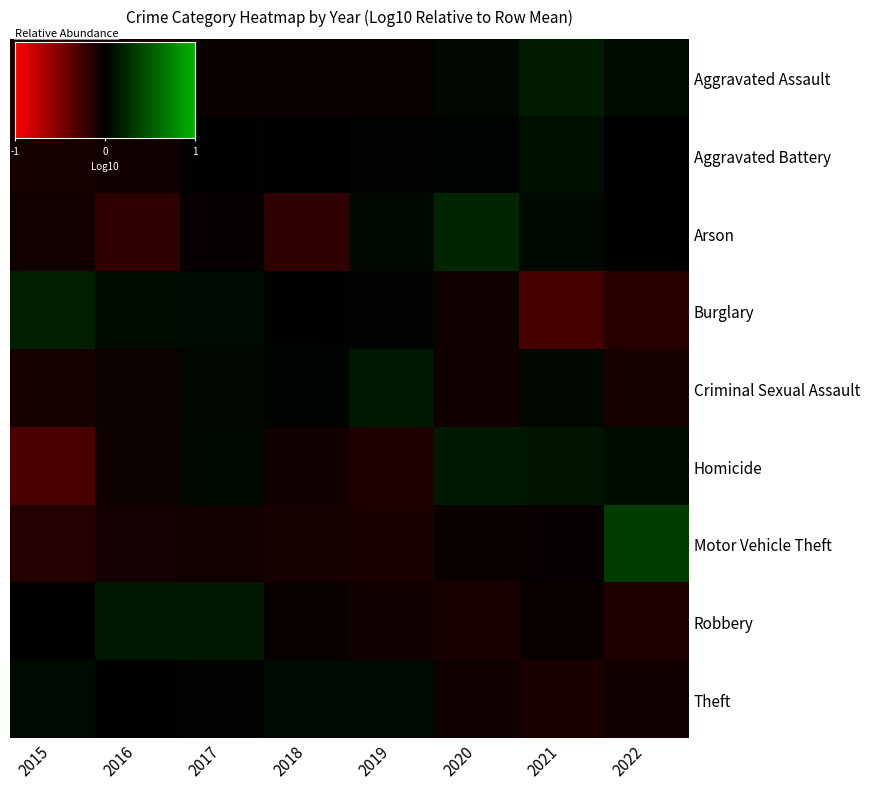

Is the value of Burglary at 2016 greater than the value of Arson at 2016?

Yes